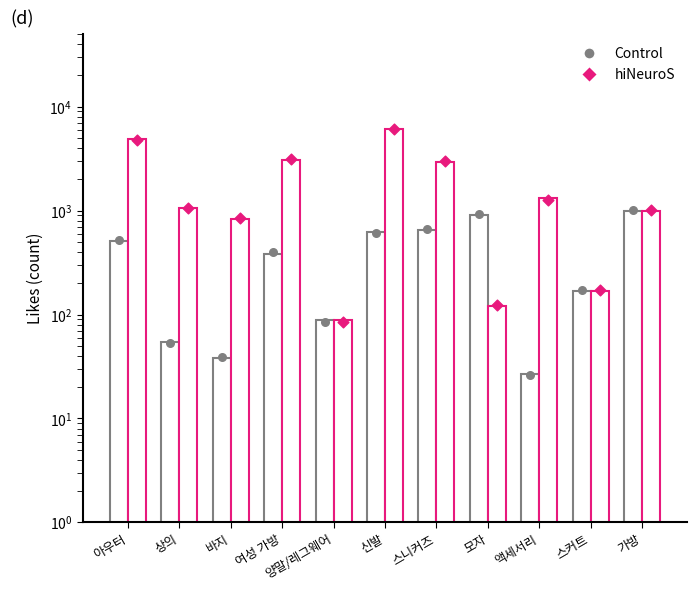

What are all the series names shown in the legend?

Control, hiNeuroS